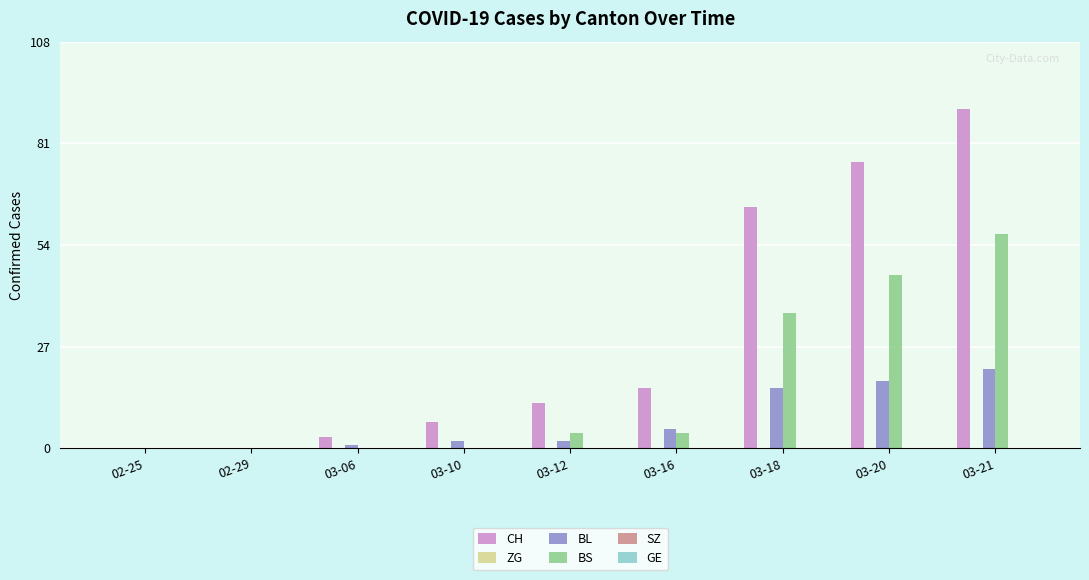

Which series has the largest total across all categories?

CH